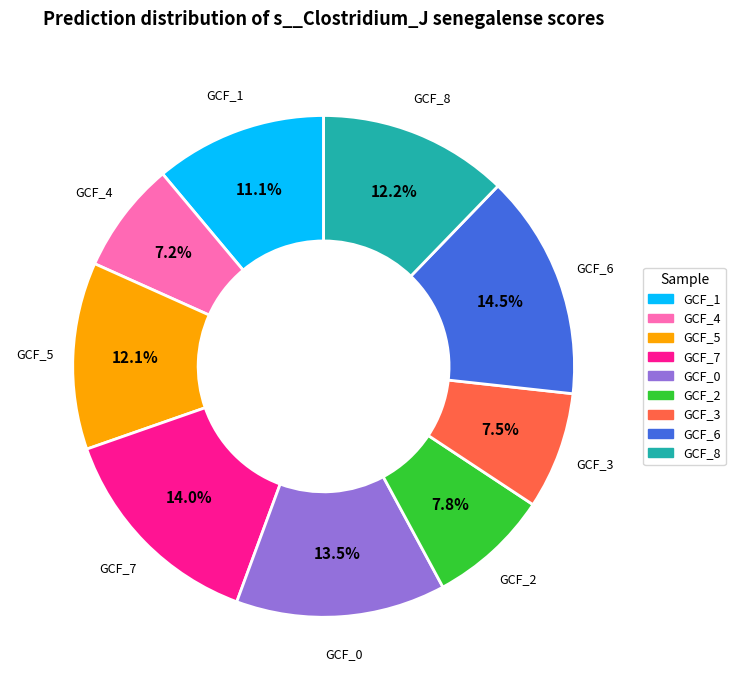

Is there any slice that represents more than half of the pie?

No